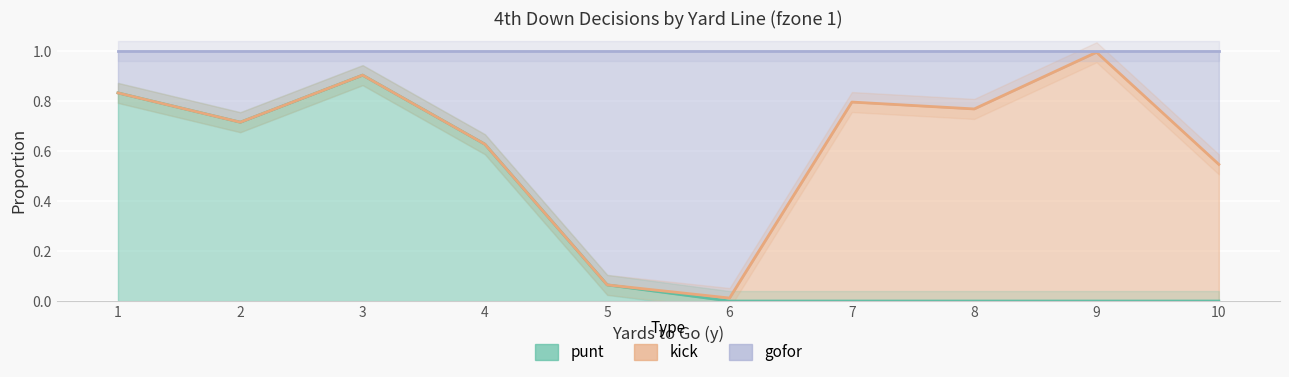

Is it true that gofor equals 0.9 at 4?

False